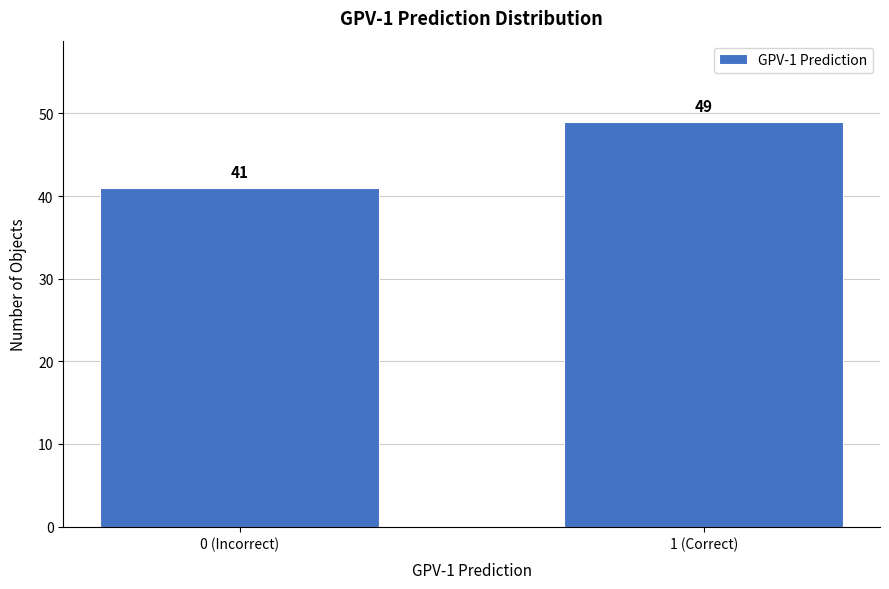

Reading right to left, extract all data points from this chart.

49	41